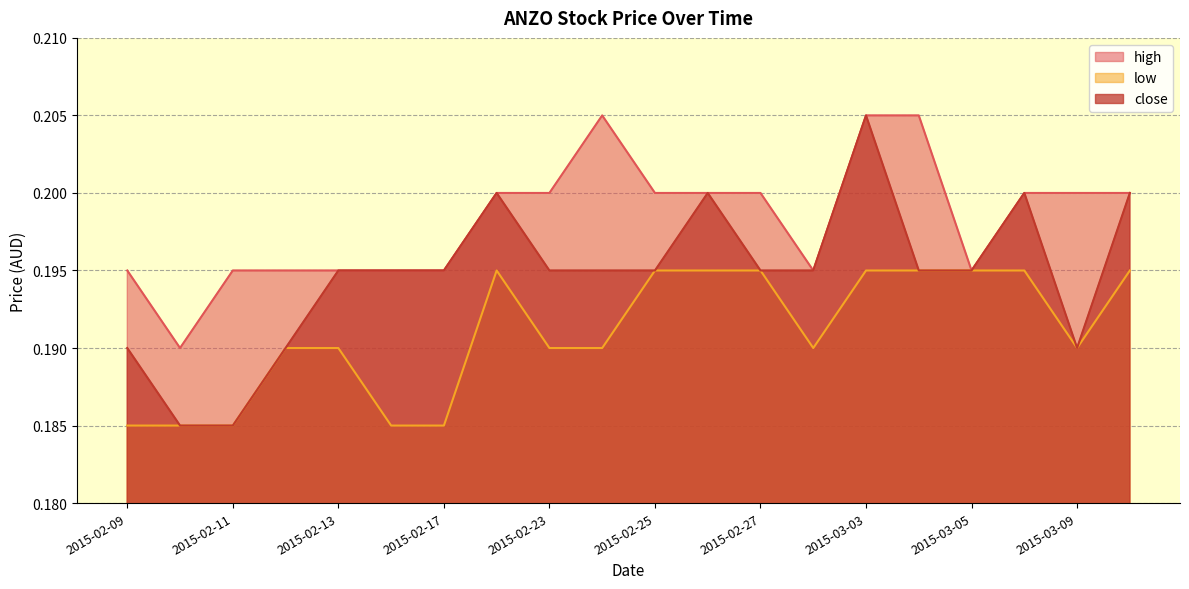

Reading right to left, transcribe all the data shown in this chart.

high: 2015-03-10=0.2	2015-03-09=0.2	2015-03-06=0.2	2015-03-05=0.2	2015-03-04=0.2	2015-03-03=0.2	2015-03-02=0.2	2015-02-27=0.2	2015-02-26=0.2	2015-02-25=0.2	2015-02-24=0.2	2015-02-23=0.2	2015-02-18=0.2	2015-02-17=0.2	2015-02-16=0.2	2015-02-13=0.2	2015-02-12=0.2	2015-02-11=0.2	2015-02-10=0.2	2015-02-09=0.2
low: 2015-03-10=0.2	2015-03-09=0.2	2015-03-06=0.2	2015-03-05=0.2	2015-03-04=0.2	2015-03-03=0.2	2015-03-02=0.2	2015-02-27=0.2	2015-02-26=0.2	2015-02-25=0.2	2015-02-24=0.2	2015-02-23=0.2	2015-02-18=0.2	2015-02-17=0.2	2015-02-16=0.2	2015-02-13=0.2	2015-02-12=0.2	2015-02-11=0.2	2015-02-10=0.2	2015-02-09=0.2
close: 2015-03-10=0.2	2015-03-09=0.2	2015-03-06=0.2	2015-03-05=0.2	2015-03-04=0.2	2015-03-03=0.2	2015-03-02=0.2	2015-02-27=0.2	2015-02-26=0.2	2015-02-25=0.2	2015-02-24=0.2	2015-02-23=0.2	2015-02-18=0.2	2015-02-17=0.2	2015-02-16=0.2	2015-02-13=0.2	2015-02-12=0.2	2015-02-11=0.2	2015-02-10=0.2	2015-02-09=0.2